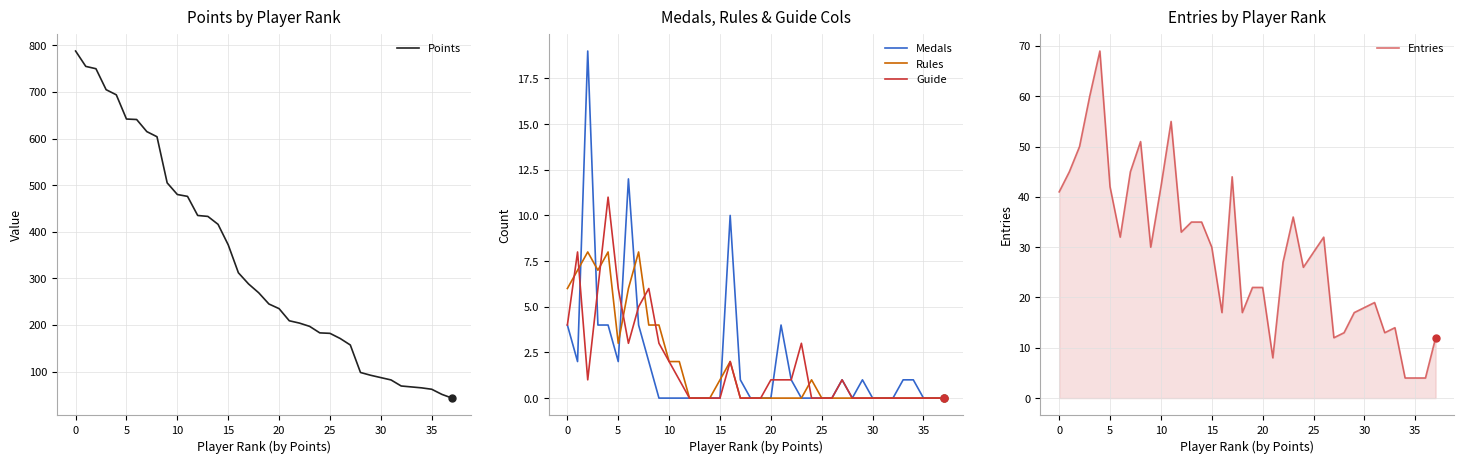

What is the maximum value for Guide?

11